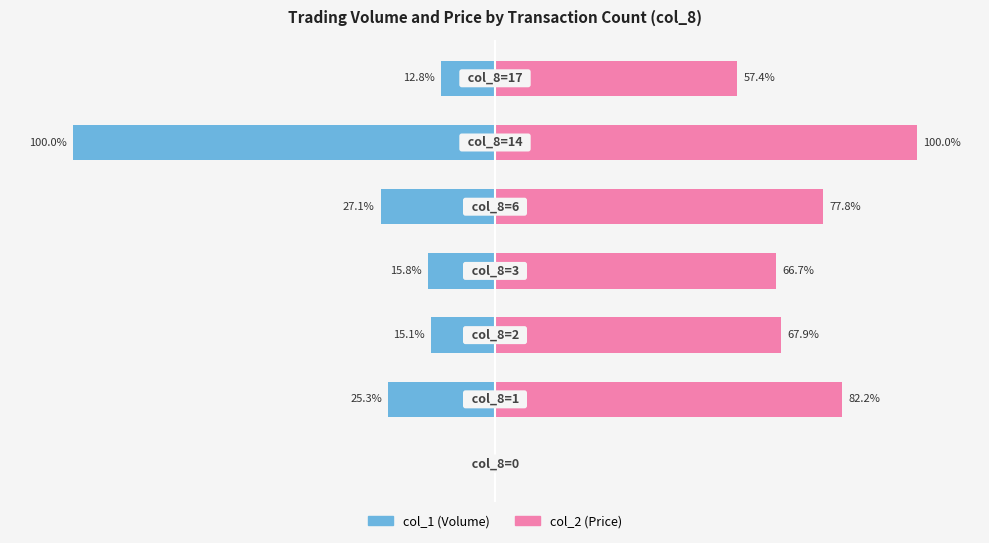

Which series has the largest total across all categories?

col_2 (Price)